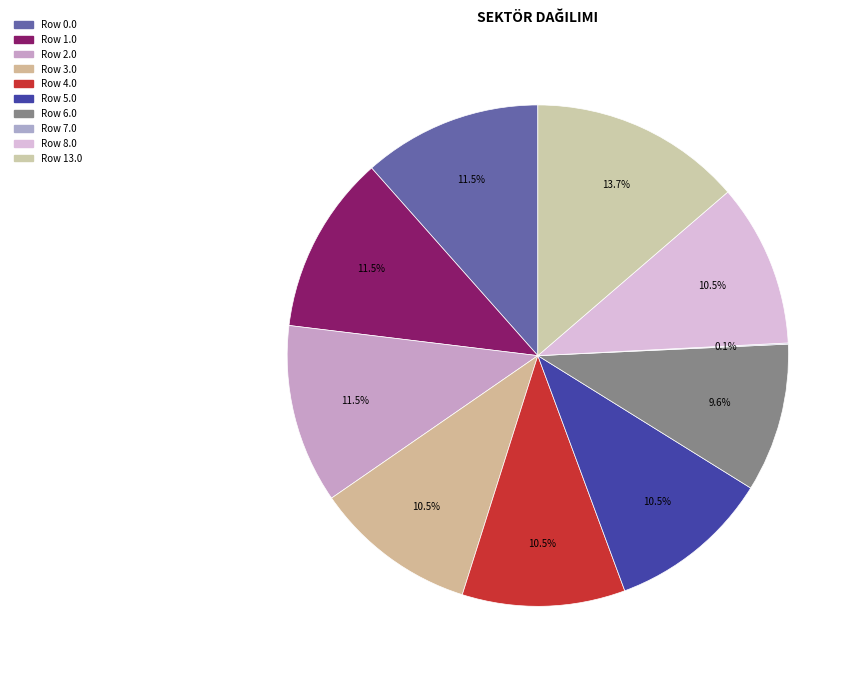

Count the number of slices in the pie.

10